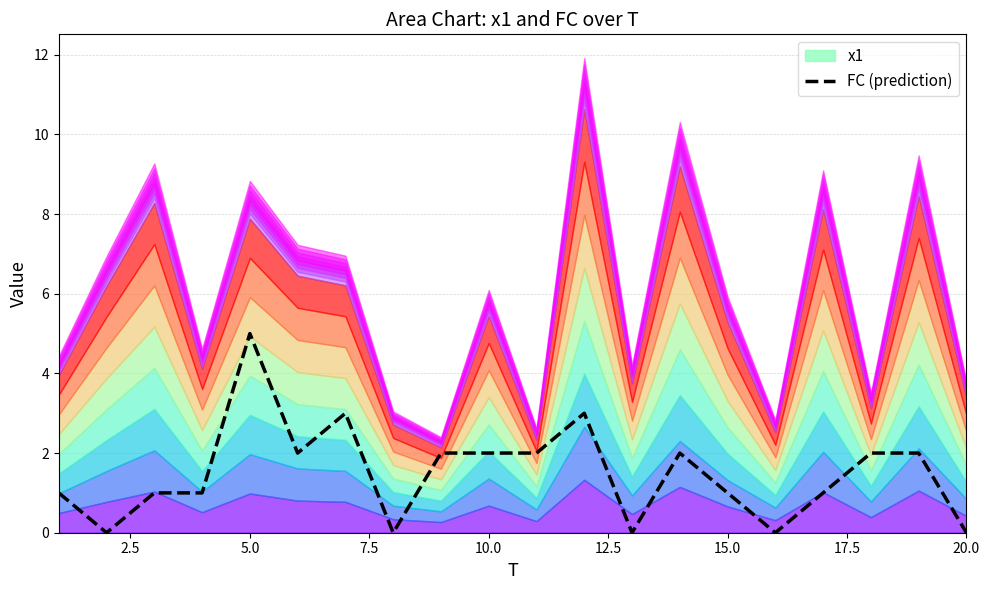

The value at 20.0 is 2. True or false?

False